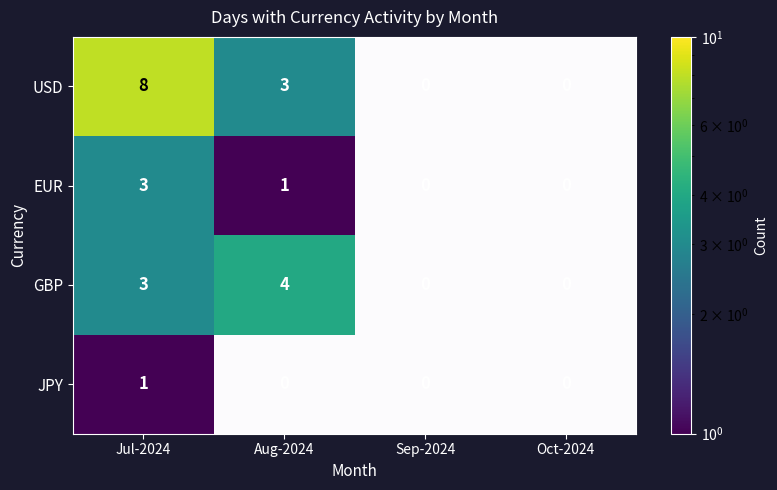

How many GBP values are between 0 and 4?

4